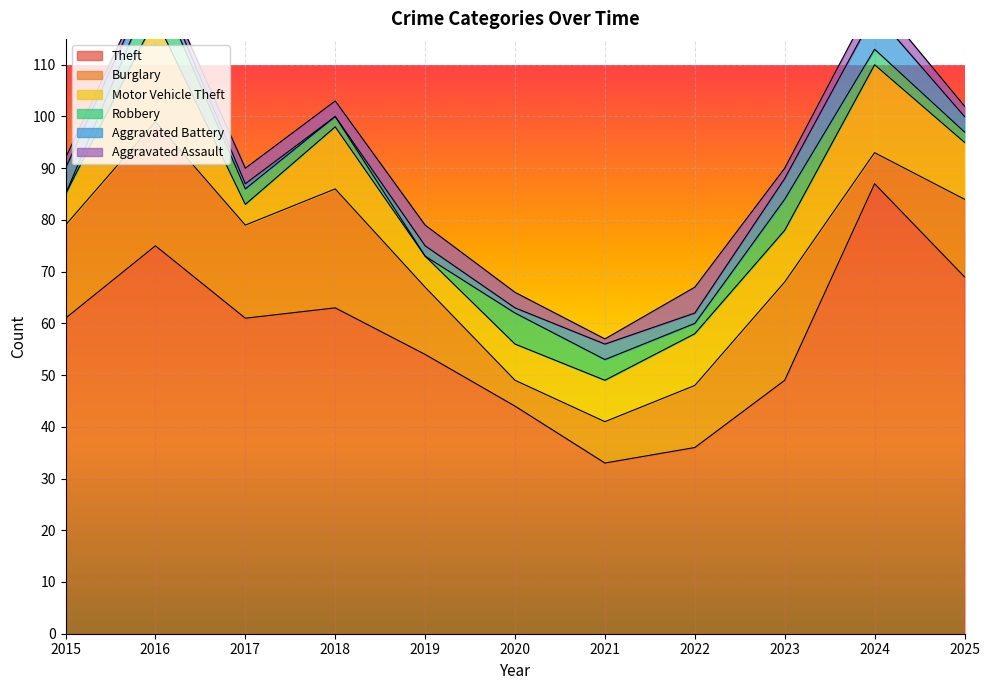

The value of Robbery at 2018 is 1. True or false?

False